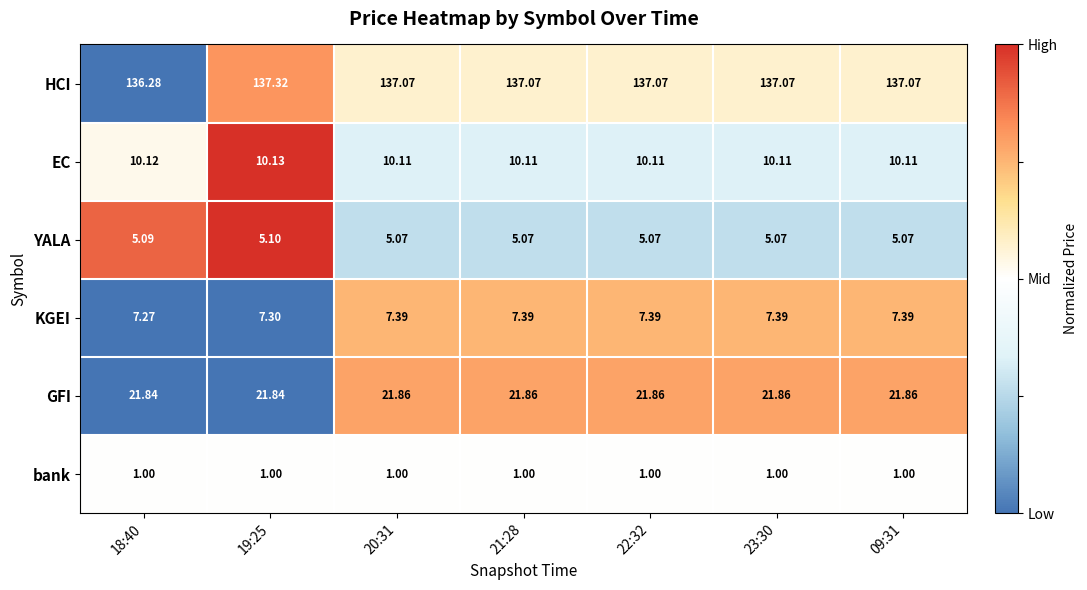

Count the number of categories in the chart.

7